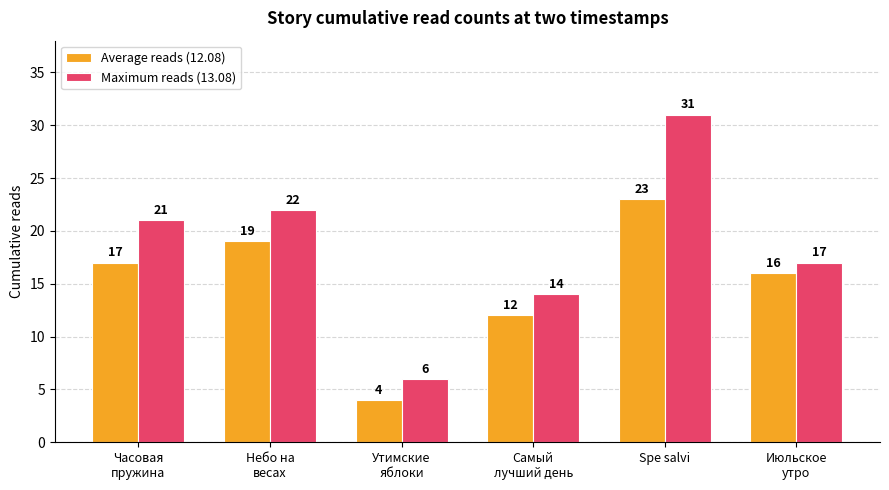

At which category is the sum across all series the highest?

Spe salvi